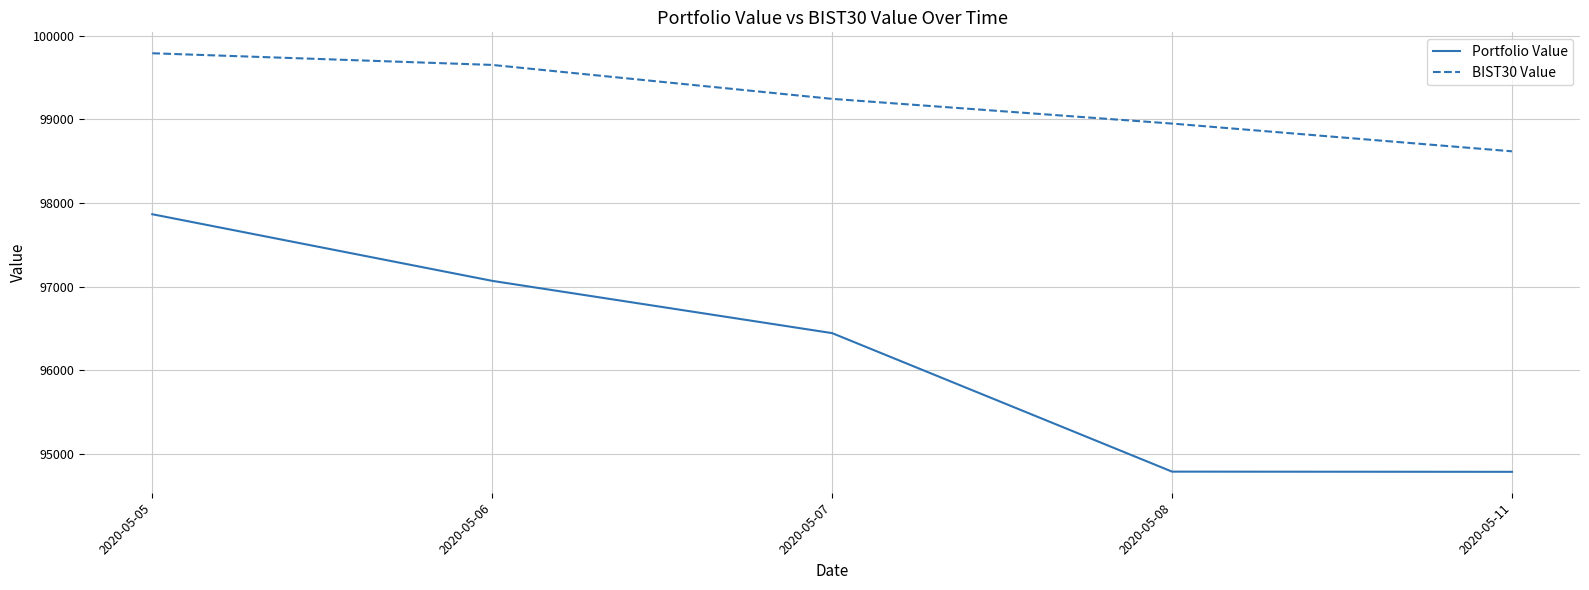

True or false: BIST30 Value and Portfolio Value cross at least once.

False